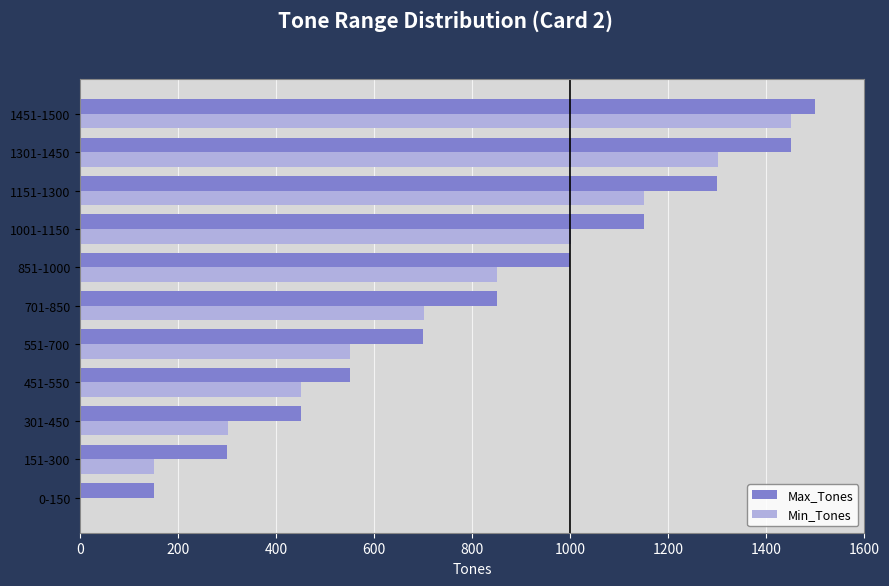

At which label is Min_Tones closest to 725?

701-850